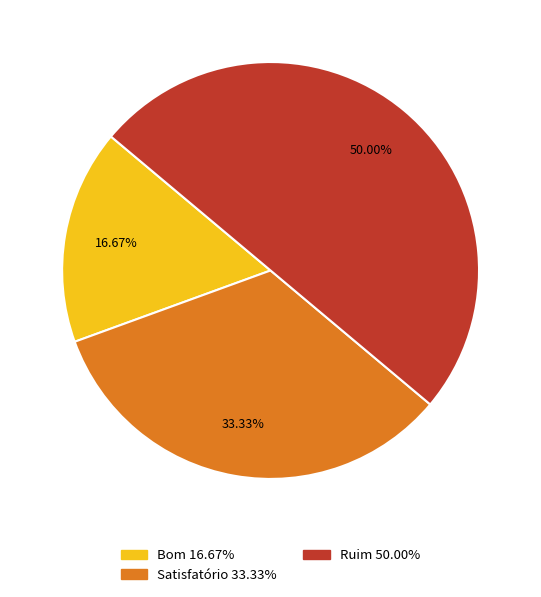

True or false: Ruim accounts for 64% of the total.

False